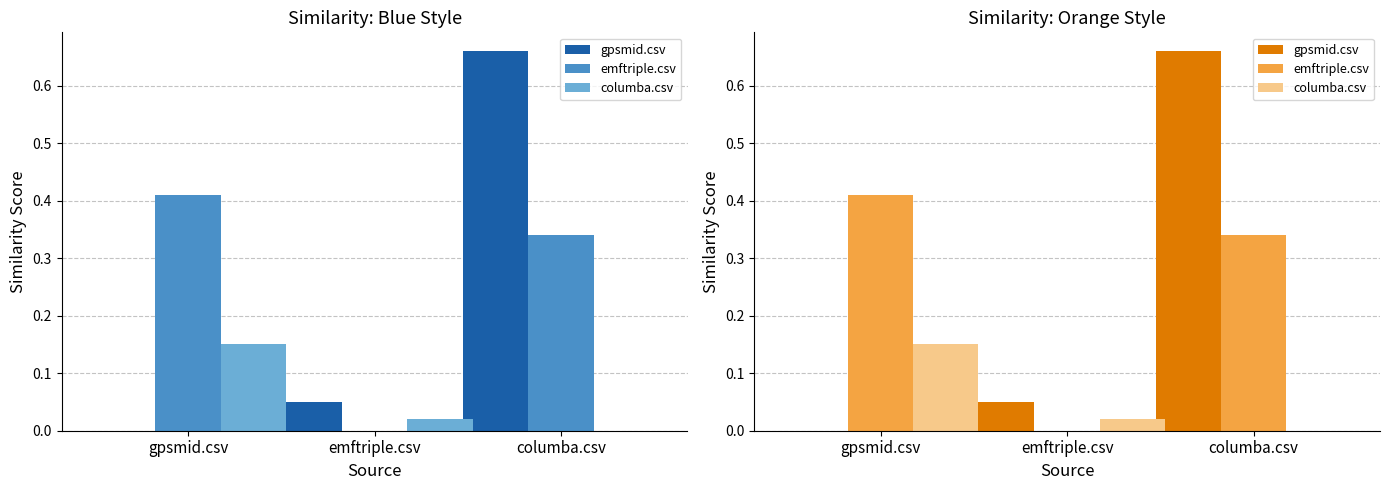

At which category does the chart reach its minimum across all series?

gpsmid.csv